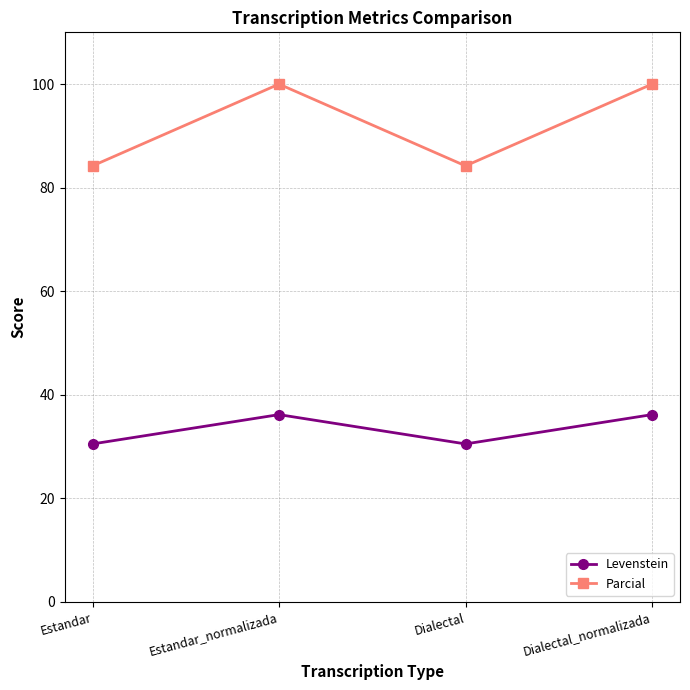

Reading left to right, list all the values displayed in this chart.

Levenstein: 30.5	36.2	30.5	36.2
Parcial: 84.2	100.0	84.2	100.0